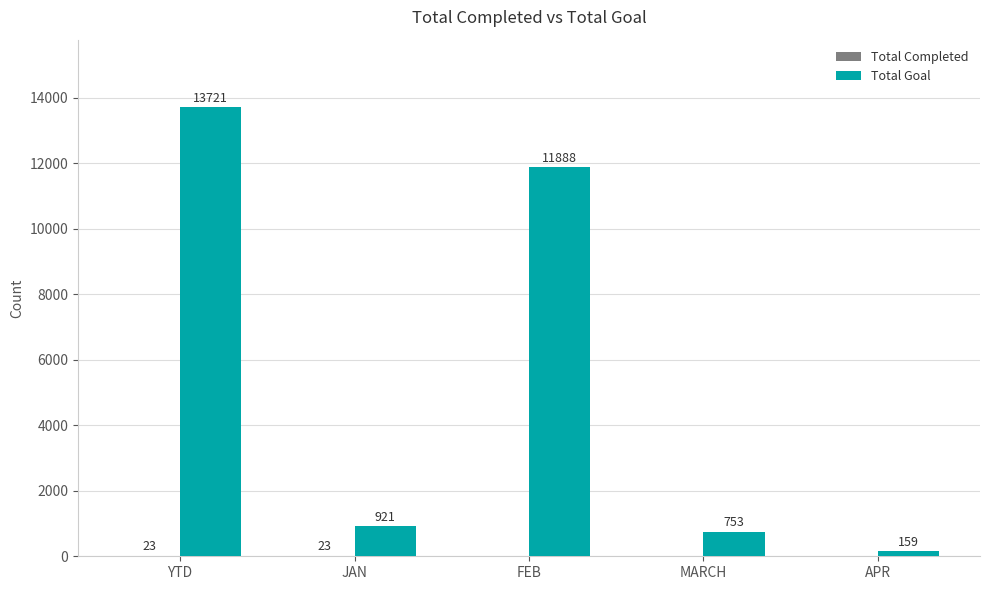

The Total Goal series shows 921 at JAN. True or false?

True